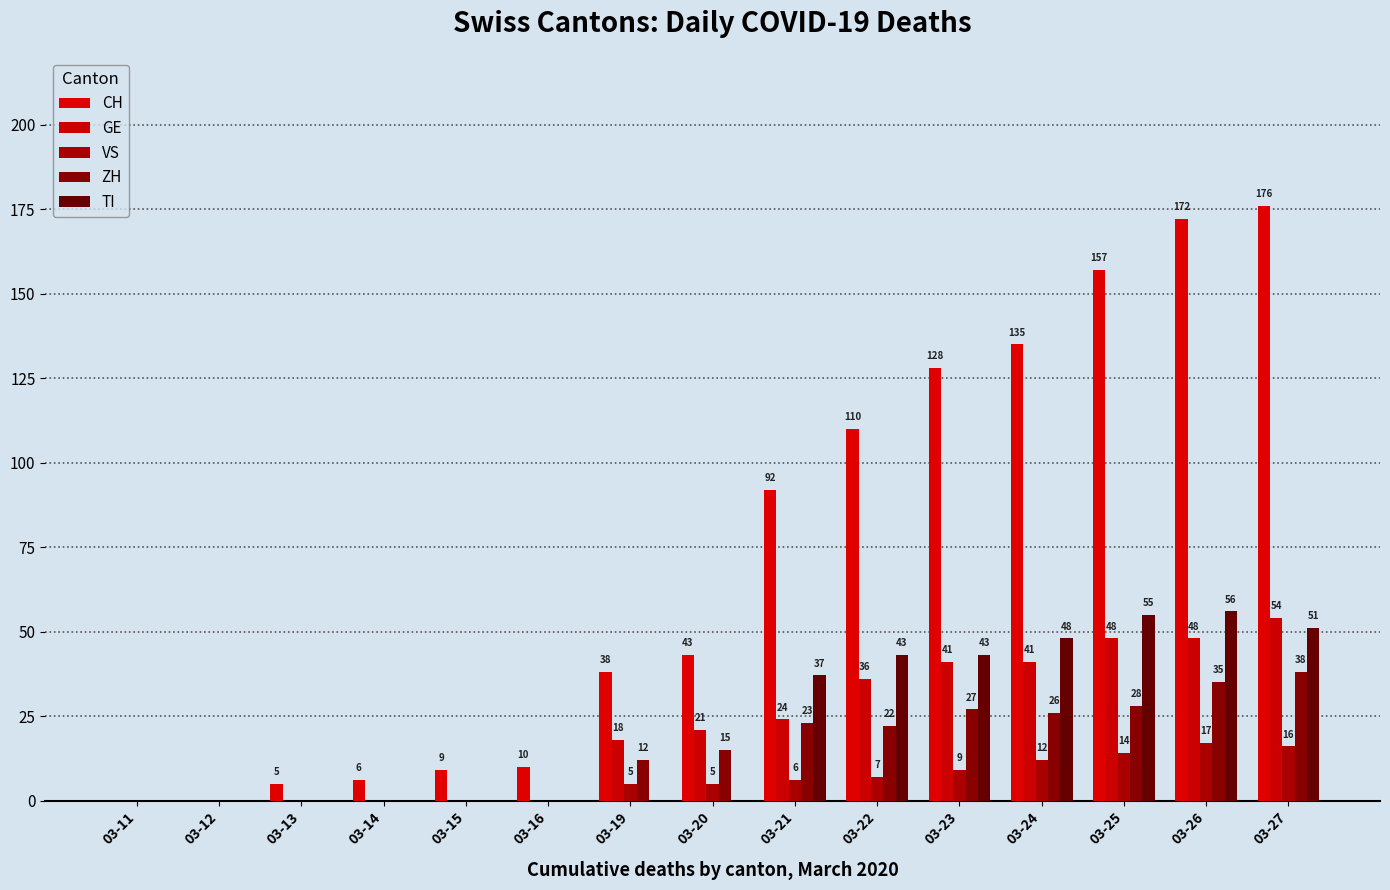

At how many categories does at least one series exceed 110?

5